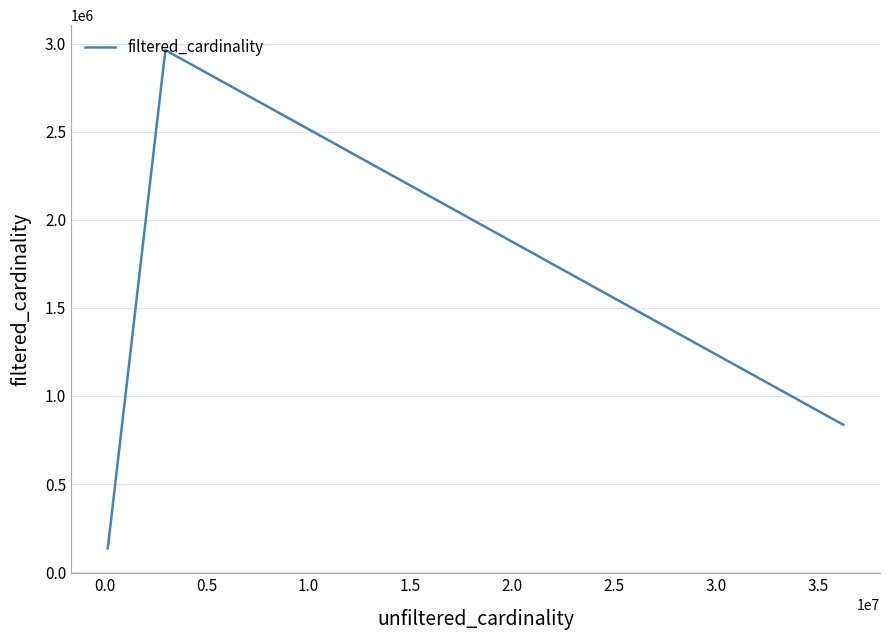

What is the difference between the second highest and second lowest values?

64642